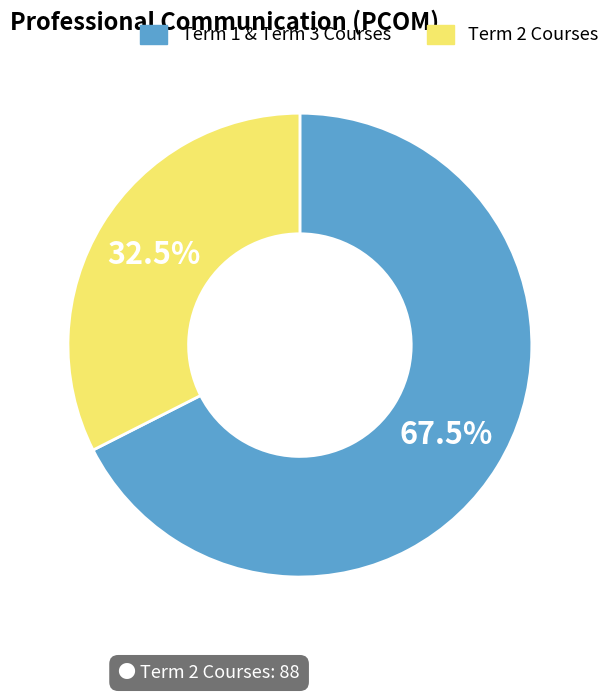

Which category has the smallest portion of the pie?

Term 2 Courses